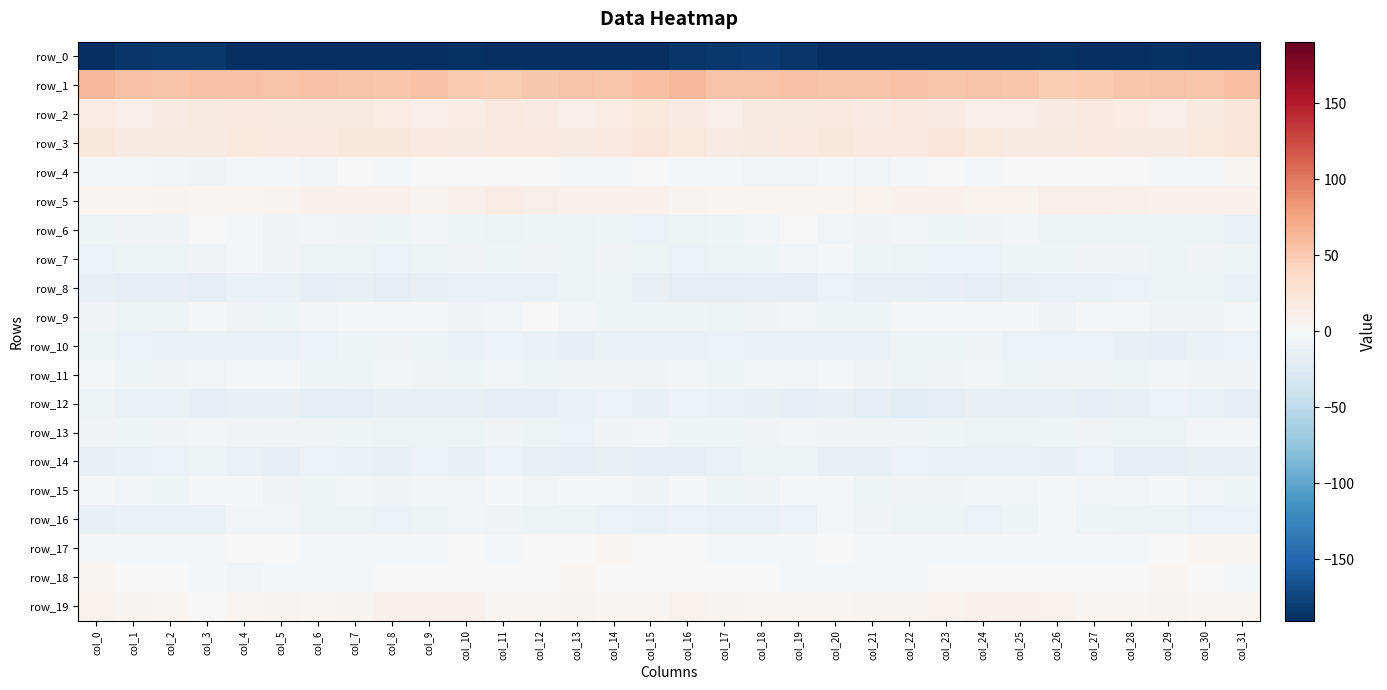

What is the greatest value displayed?

62.5